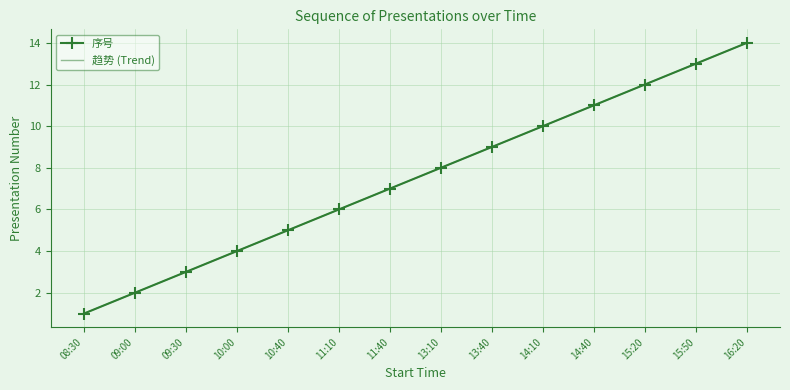

The value of 序号 at 14:10 is 10.0. True or false?

True